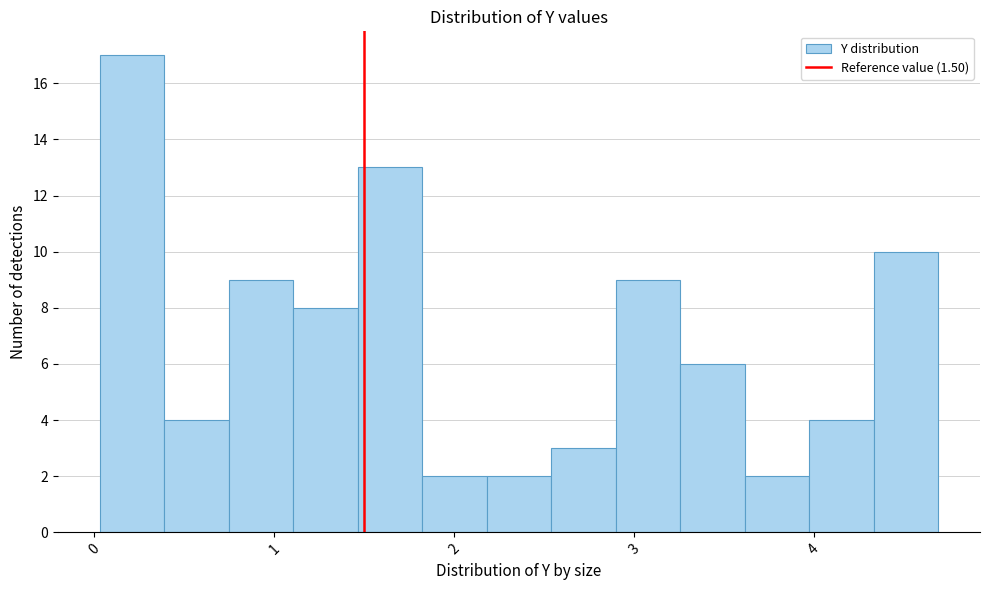

Around what value on the x-axis is the tallest bar? Give the approximate position of its centre, as read against the axis.

0.2